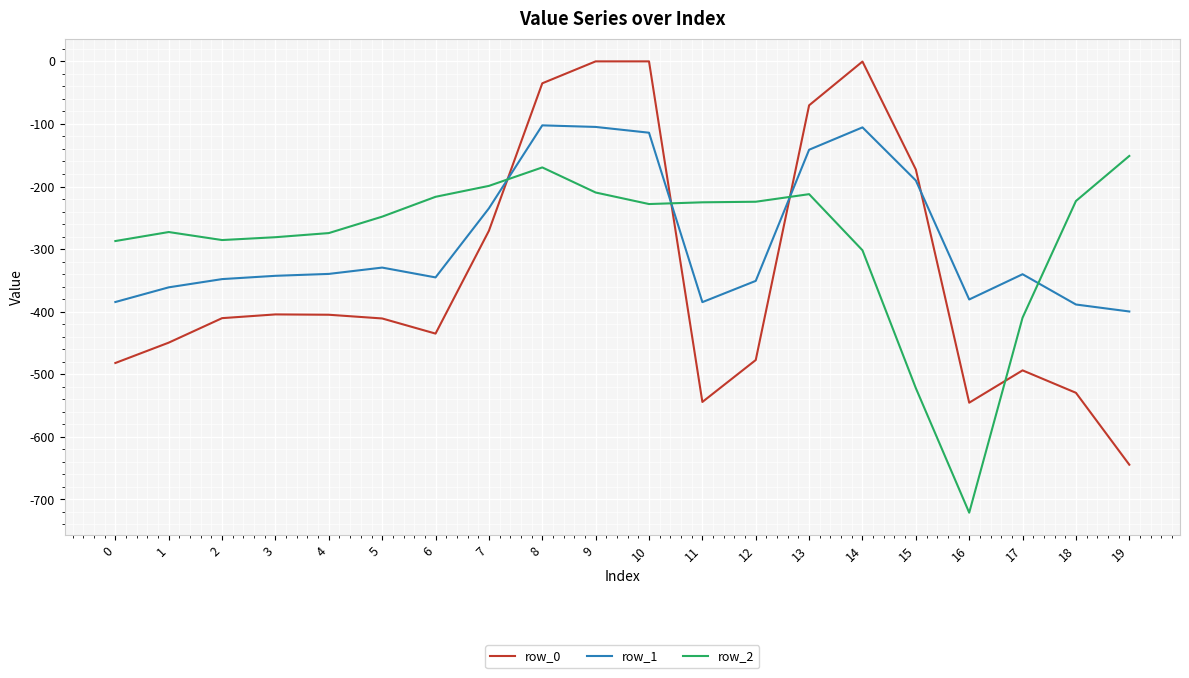

Where is row_2 nearest to the value -436?

17